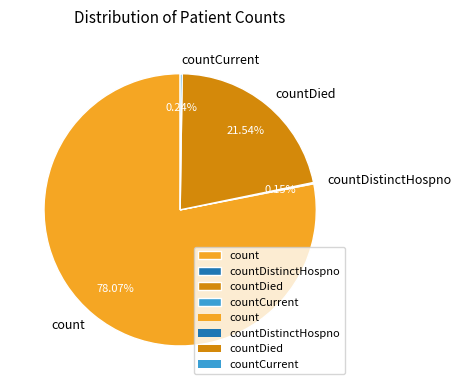

What is the largest slice in the pie chart?

count